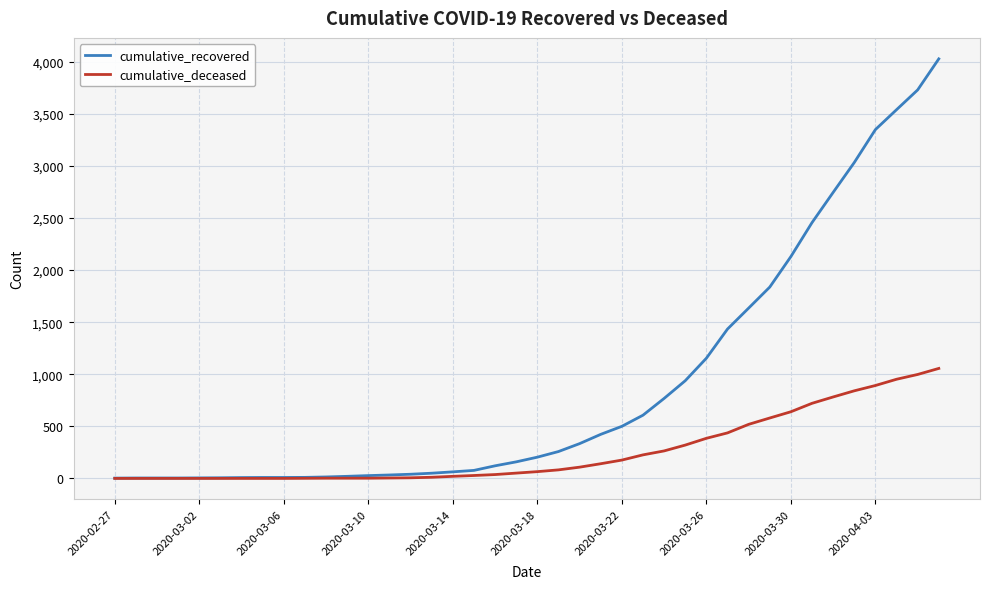

Rank the series by their maximum value, from highest to lowest.

cumulative_recovered, cumulative_deceased